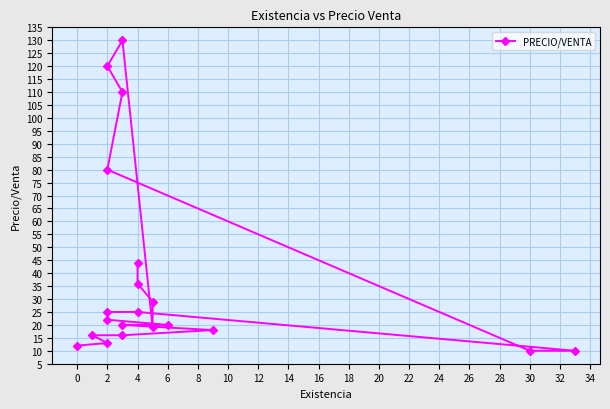

How many interior local valleys (lower than both neighbors) does the data have?

1